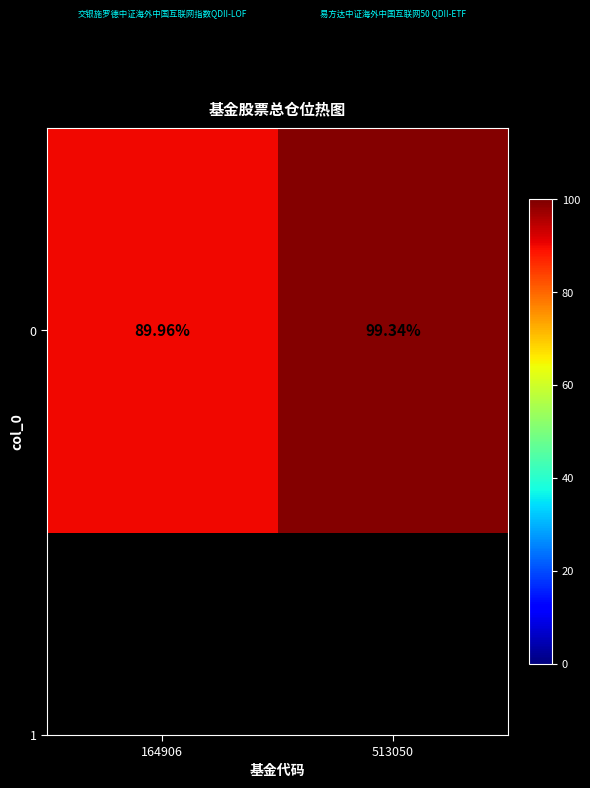

Which category has the highest value across all series?

513050